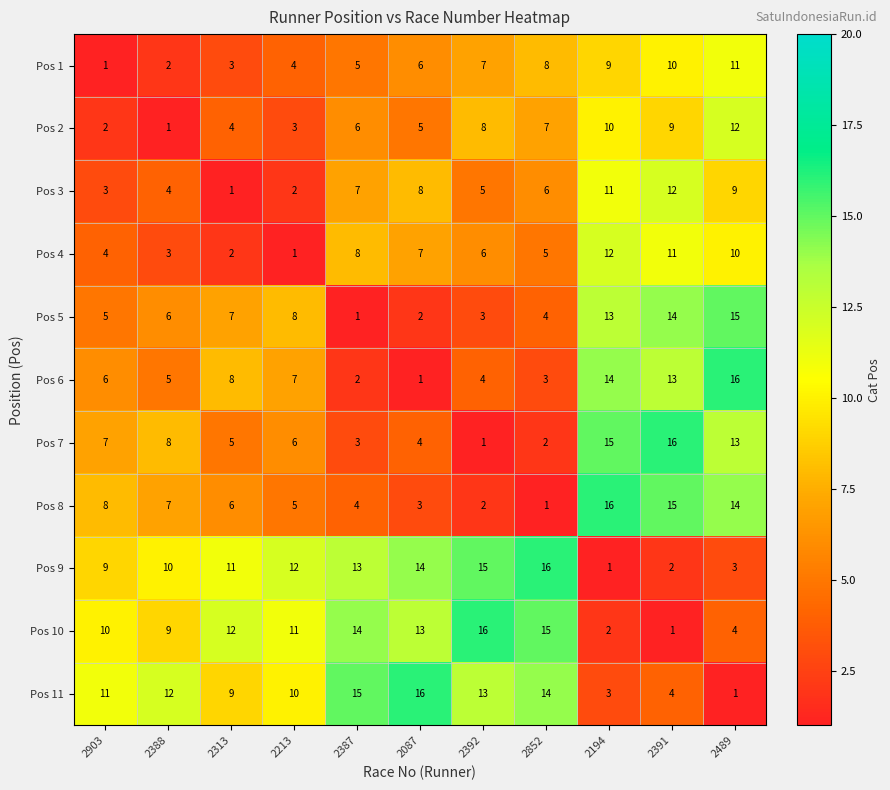

What is the maximum value shown in the chart?

16